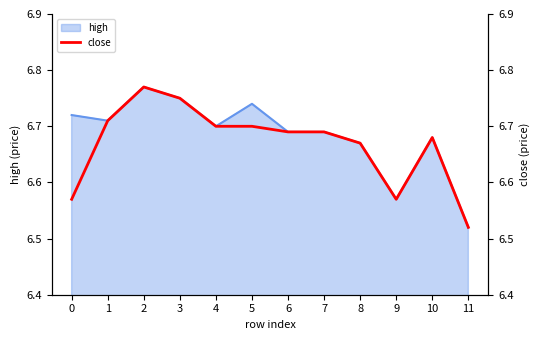

Does the chart have visible grid lines?

No